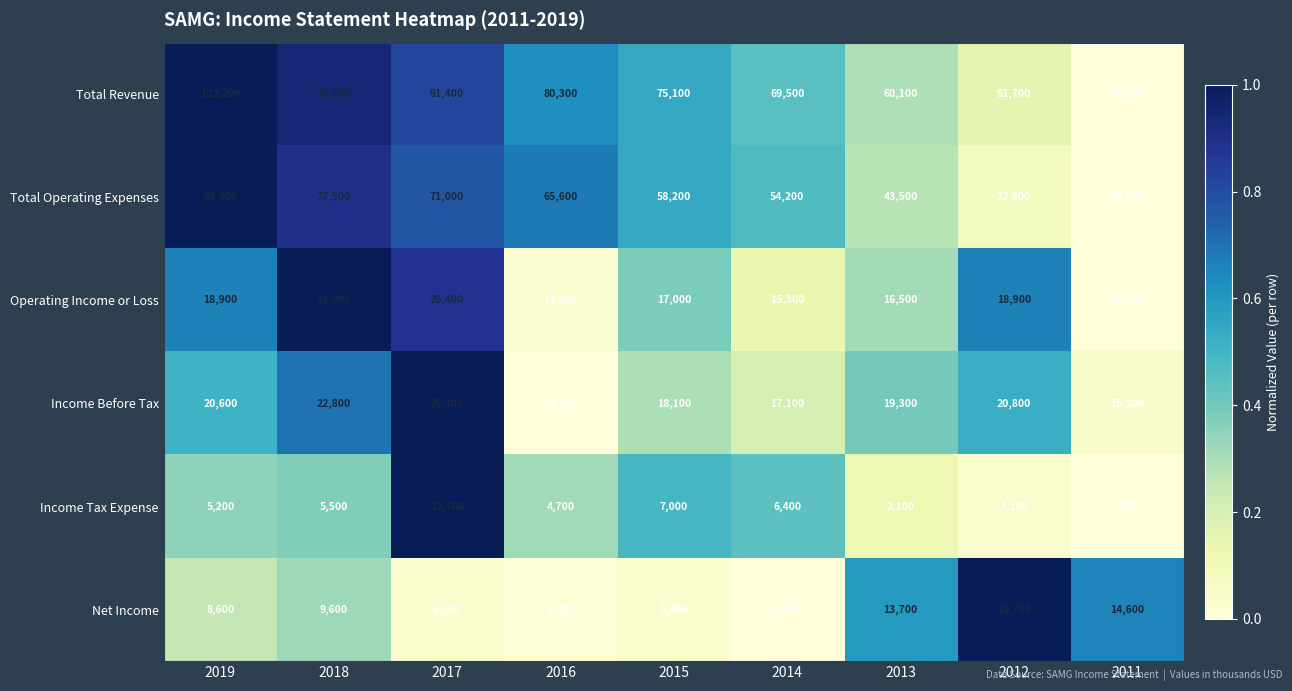

Which series has the largest total across all categories?

Total Revenue